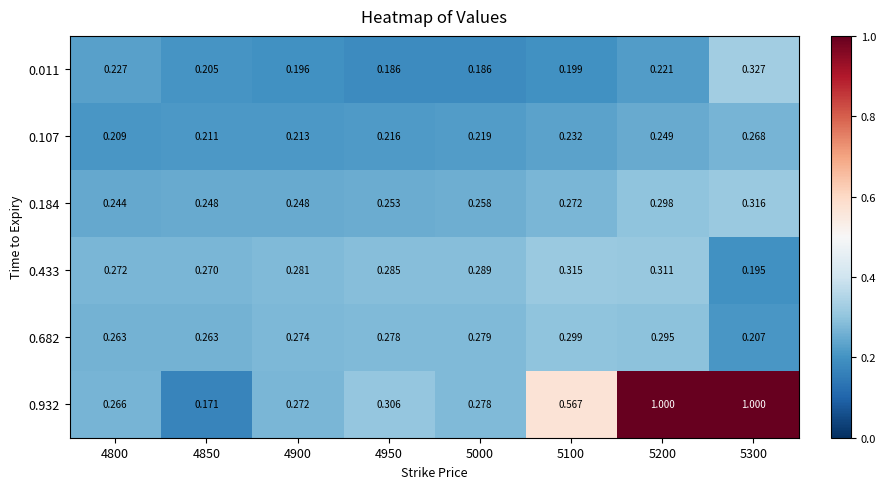

Is the value of 0.682 at 4800 greater than the value of 0.932 at 5300?

No